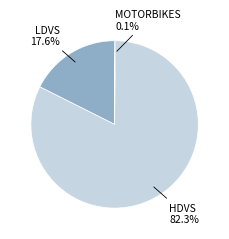

Which category has the smallest portion of the pie?

motorbikes